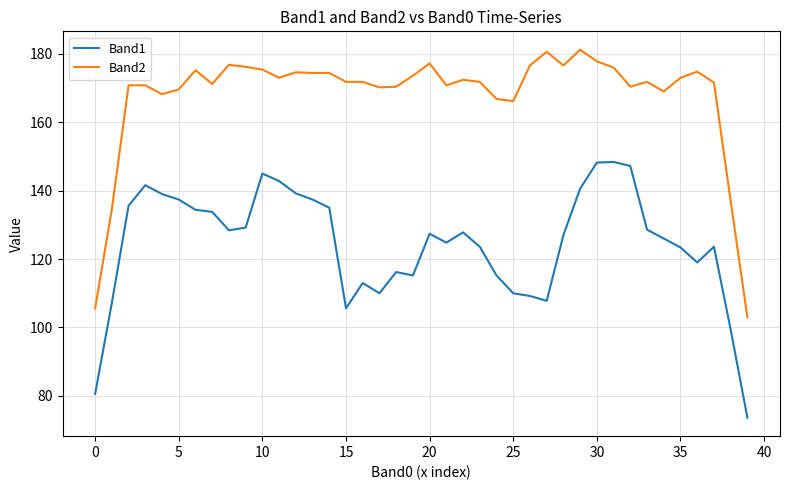

Does the chart display data point markers on the line(s)?

No